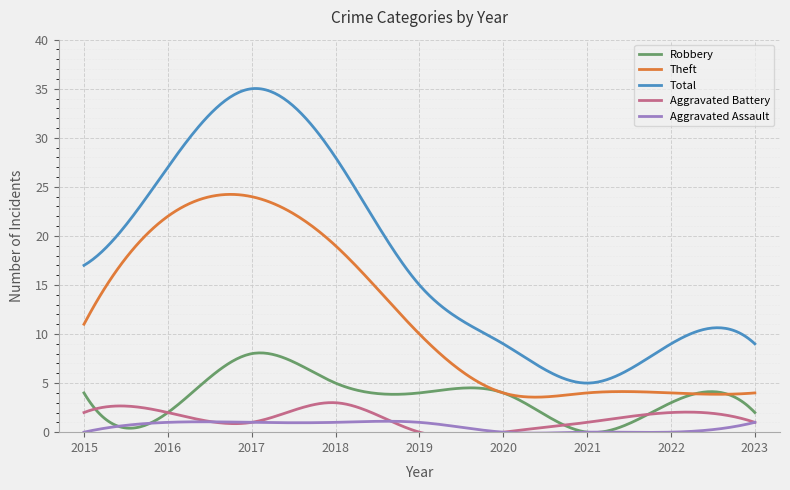

What is the minimum value for Total?

5.0